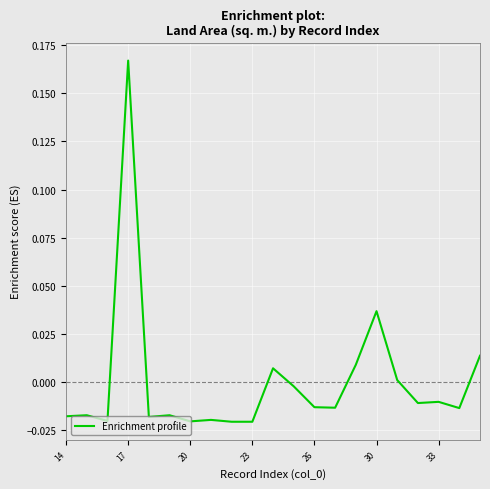

Is this an area chart (filled region under the line)?

No